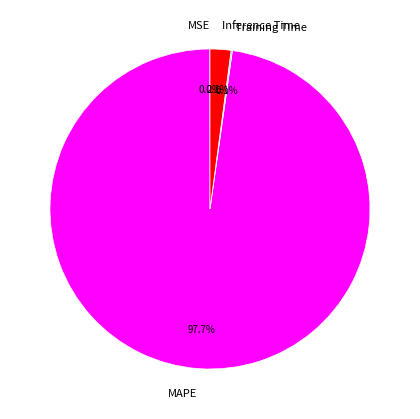

What percentage is NOT represented by Inference Time?

97.9%